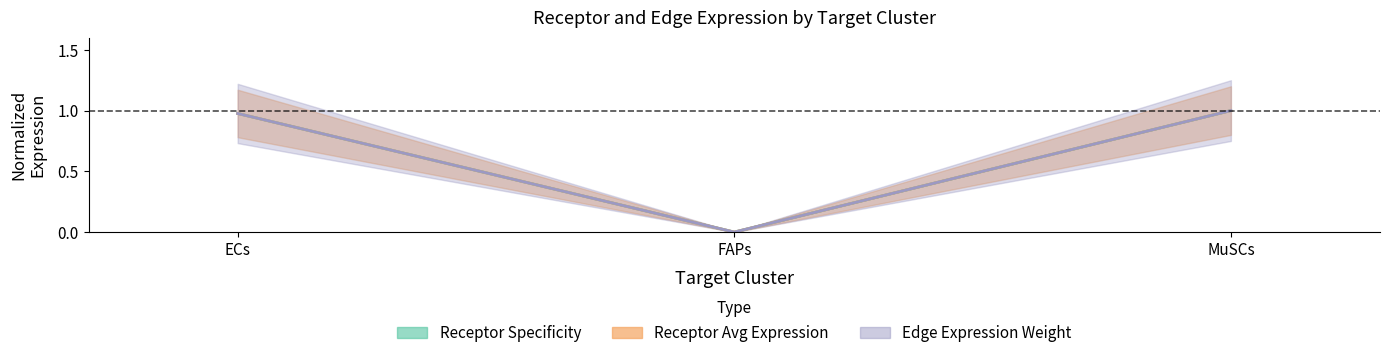

What is the maximum value for Receptor total expression value?

1.0